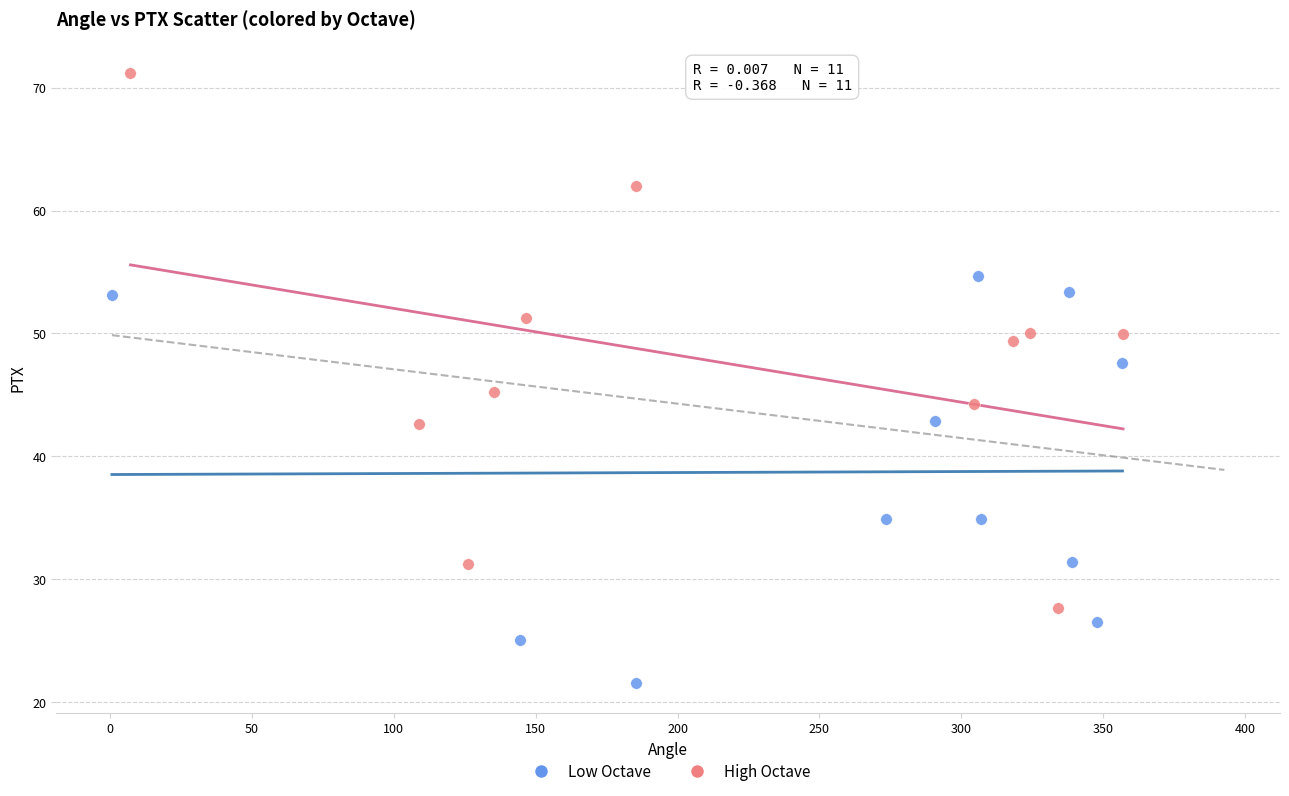

What are all the series names shown in the legend?

Low Octave, High Octave